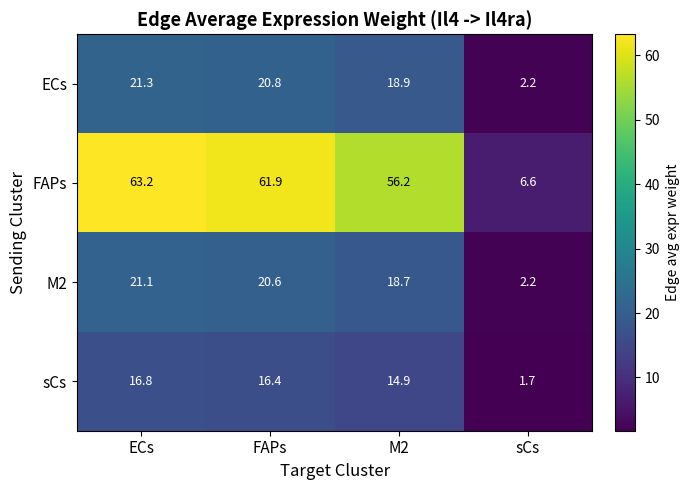

At which label does ECs reach its peak?

ECs